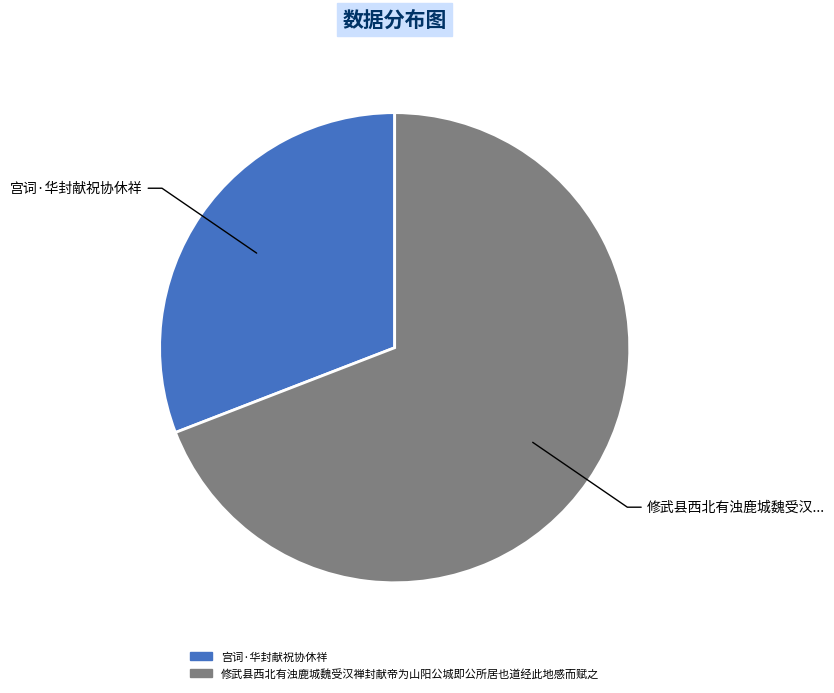

Which has a higher value, 修武县西北有浊鹿城魏受汉禅封献帝为山阳公城即公所居也道经此地感而赋之 or 宫词·华封献祝协休祥?

修武县西北有浊鹿城魏受汉禅封献帝为山阳公城即公所居也道经此地感而赋之